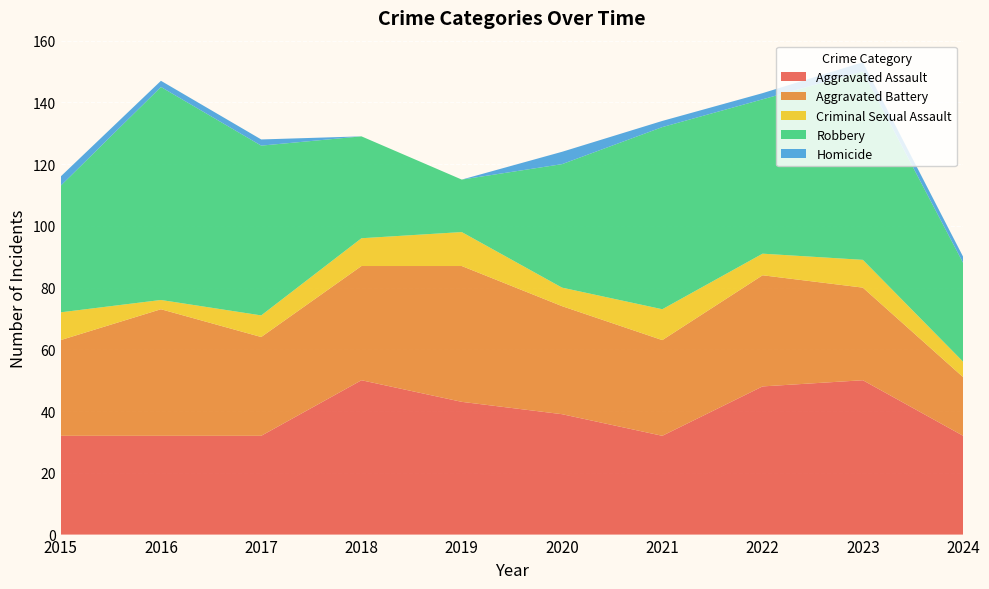

Reading left to right, what are all the values shown in this chart?

Aggravated Assault: 2015=32	2016=32	2017=32	2018=50	2019=43	2020=39	2021=32	2022=48	2023=50	2024=32
Aggravated Battery: 2015=31	2016=41	2017=32	2018=37	2019=44	2020=35	2021=31	2022=36	2023=30	2024=19
Criminal Sexual Assault: 2015=9	2016=3	2017=7	2018=9	2019=11	2020=6	2021=10	2022=7	2023=9	2024=5
Robbery: 2015=41	2016=69	2017=55	2018=33	2019=17	2020=40	2021=59	2022=50	2023=61	2024=32
Homicide: 2015=3	2016=2	2017=2	2018=0	2019=0	2020=4	2021=2	2022=2	2023=3	2024=2